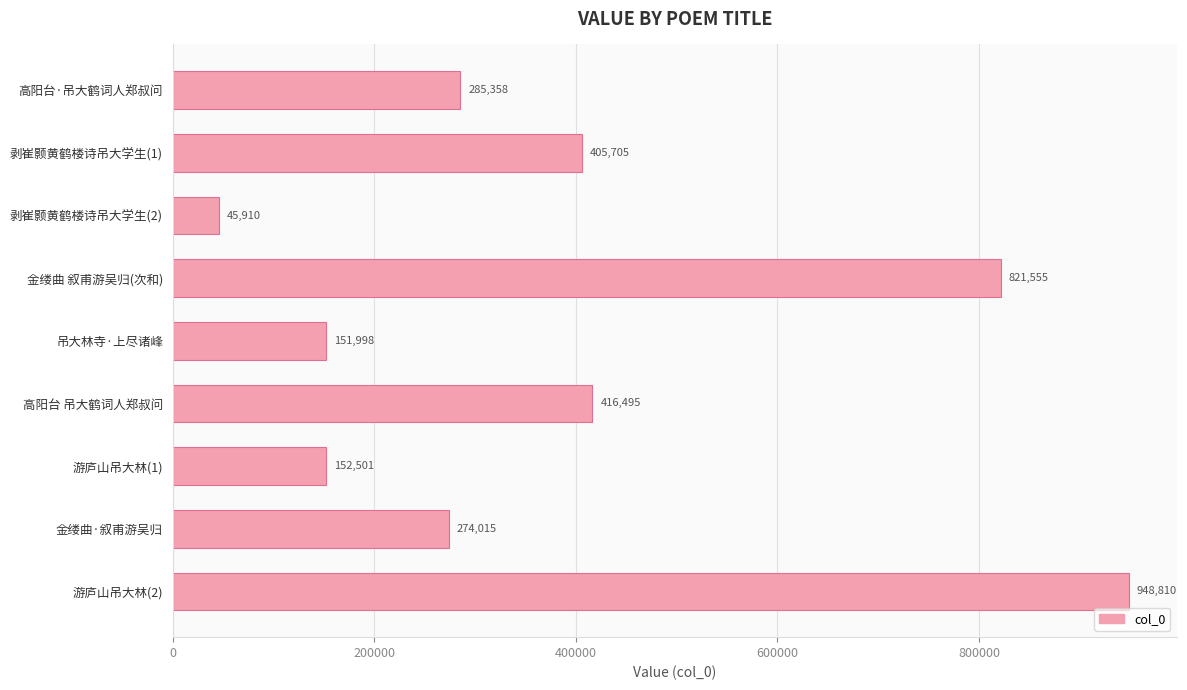

Approximately how many times larger is the value at 金缕曲 叙甫游吴归(次和) compared to 剥崔颢黄鹤楼诗吊大学生(2)?

17.9